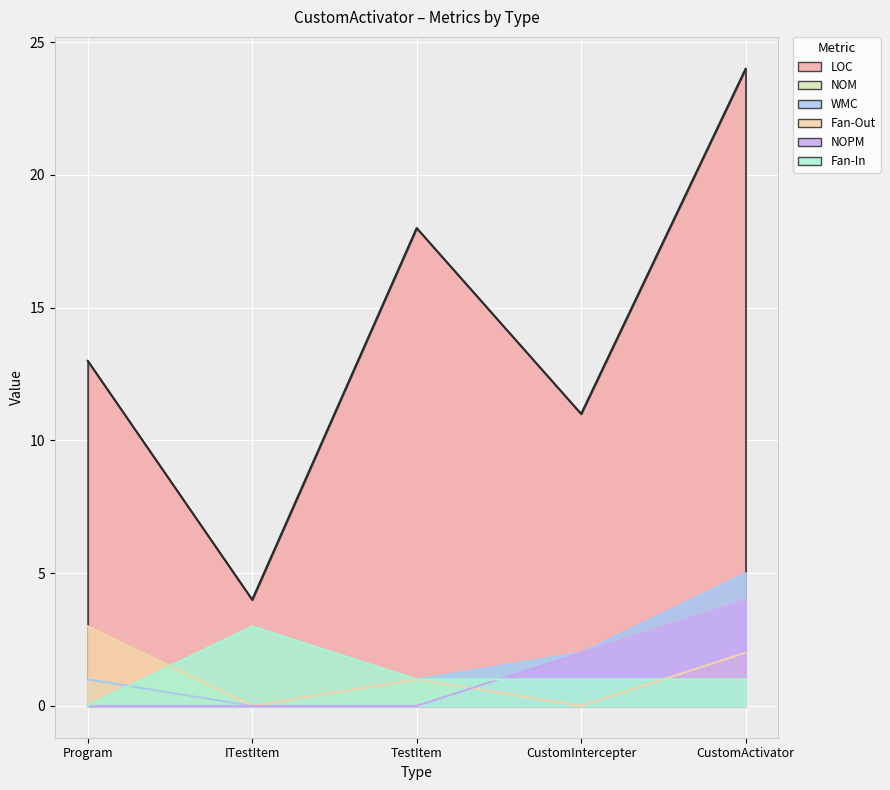

List the series in order of their peak value, lowest first.

Fan-Out, Fan-In, NOM, NOPM, WMC, LOC